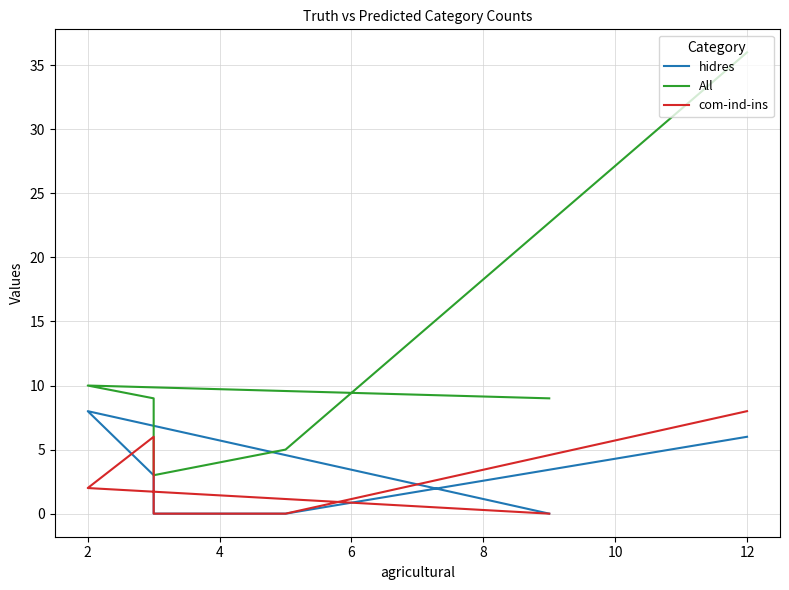

Reading right to left, transcribe all the data shown in this chart.

hidres: 6	0	0	3	8	0
All: 36	5	3	9	10	9
com-ind-ins: 8	0	0	6	2	0